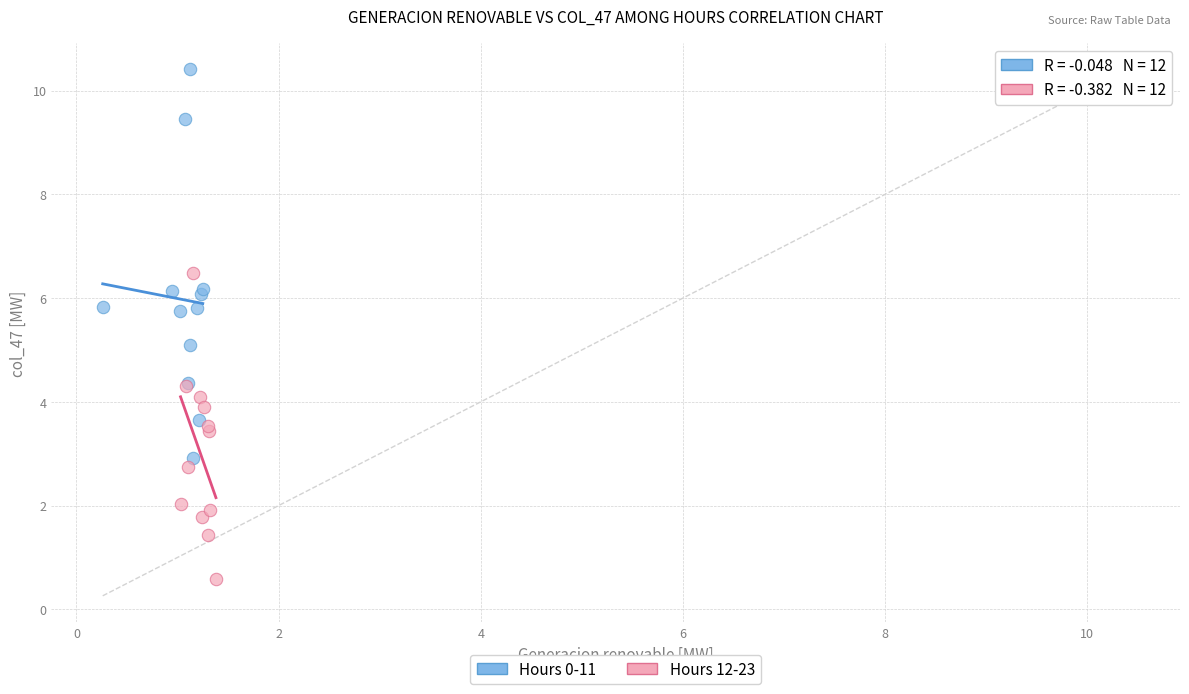

Which series contains the lowest Y value?

Hours 12-23